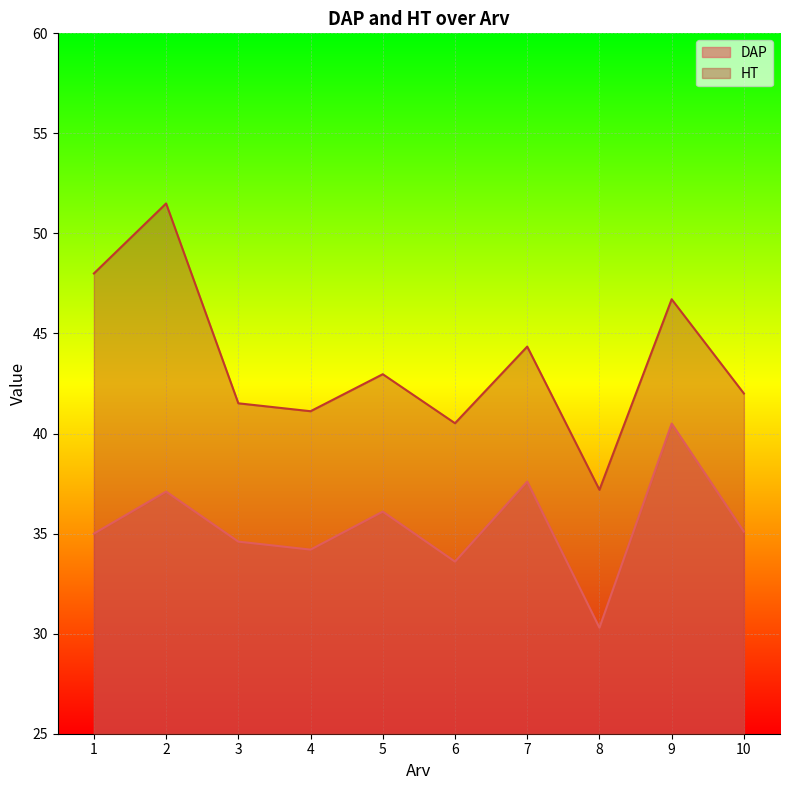

True or false: DAP and HT cross at least once.

False